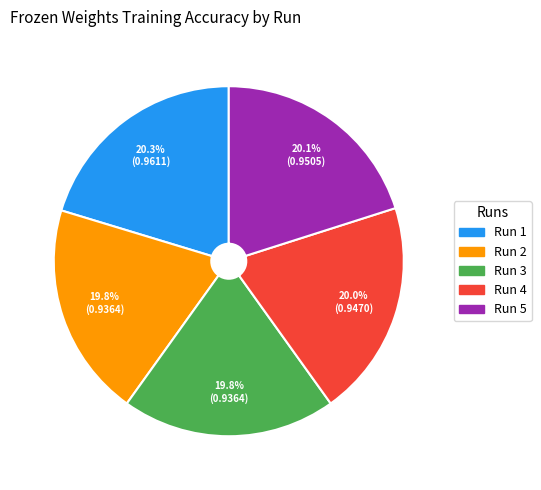

Is it true that Run 3 is 10% of the pie?

False